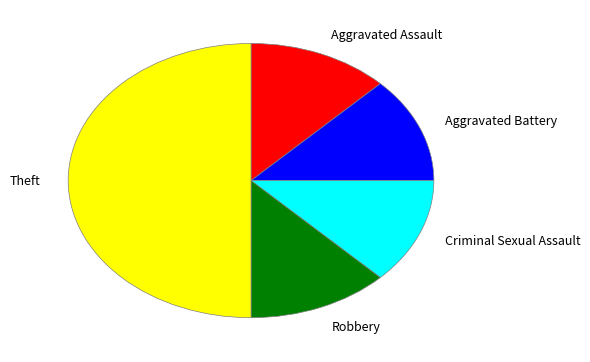

Is the sum of Robbery and Aggravated Battery greater than half?

No